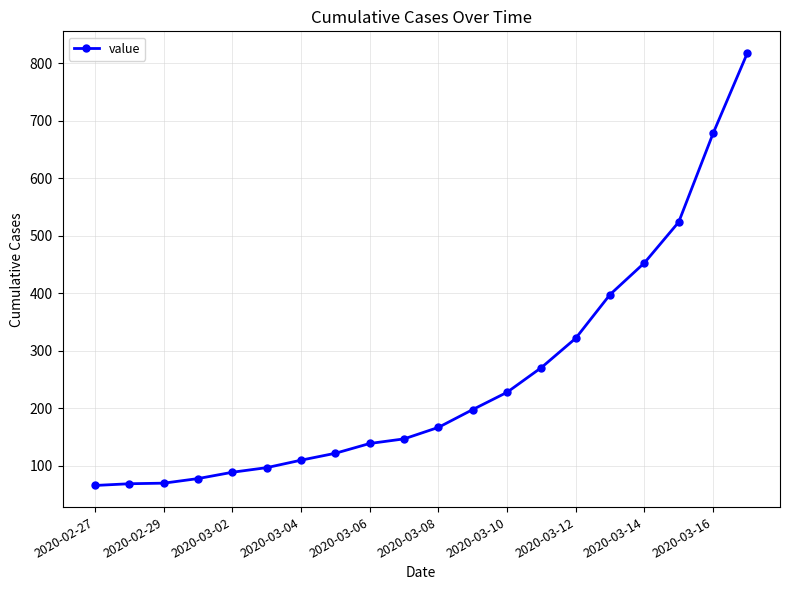

What is the value of the 13th point from the left?

228